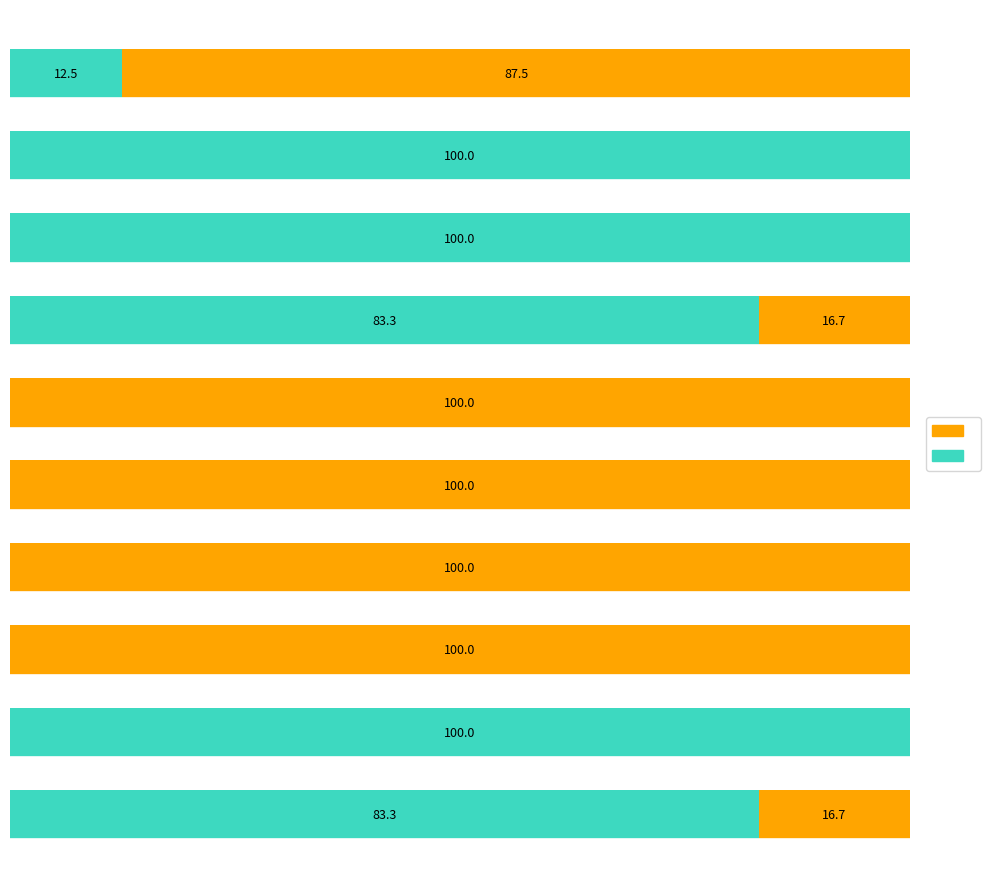

The value of col_2 part B at 9 is 131.7. True or false?

False